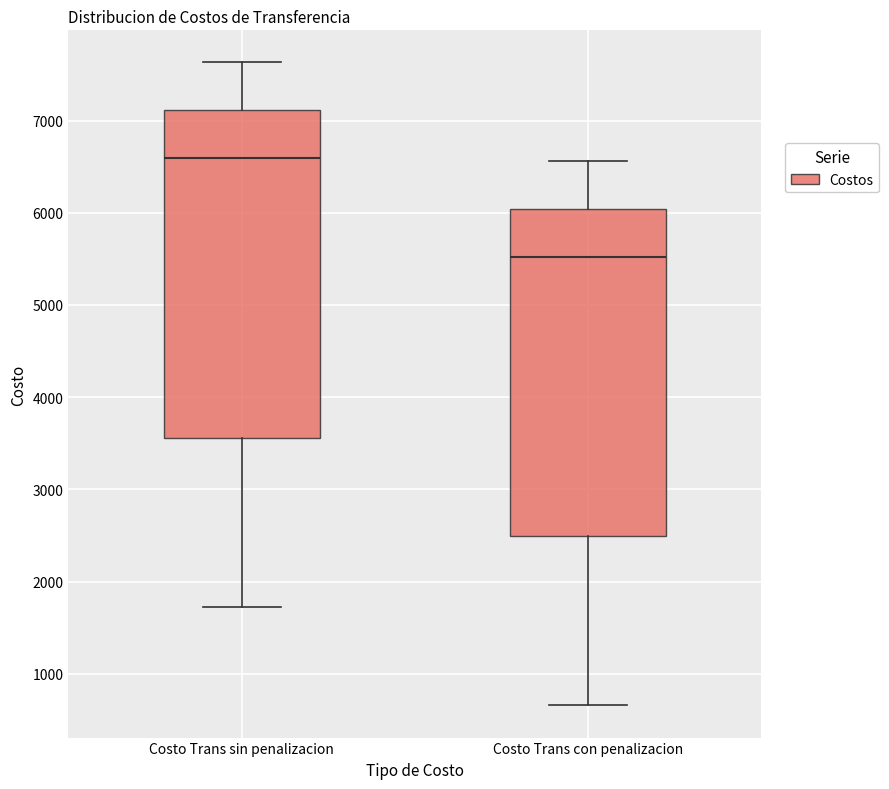

Reading left to right, transcribe this box plot: for each box, give where its median line is, the range the box spans, and where its two whiskers end, as read against the y-axis. The values are not printed on the chart, so give them approximately, as read against the axis.

Costo Trans sin penalizacion: median 6600, box 3600 to 7100, whiskers 1700 to 7600
Costo Trans con penalizacion: median 5500, box 2500 to 6000, whiskers 700 to 6600